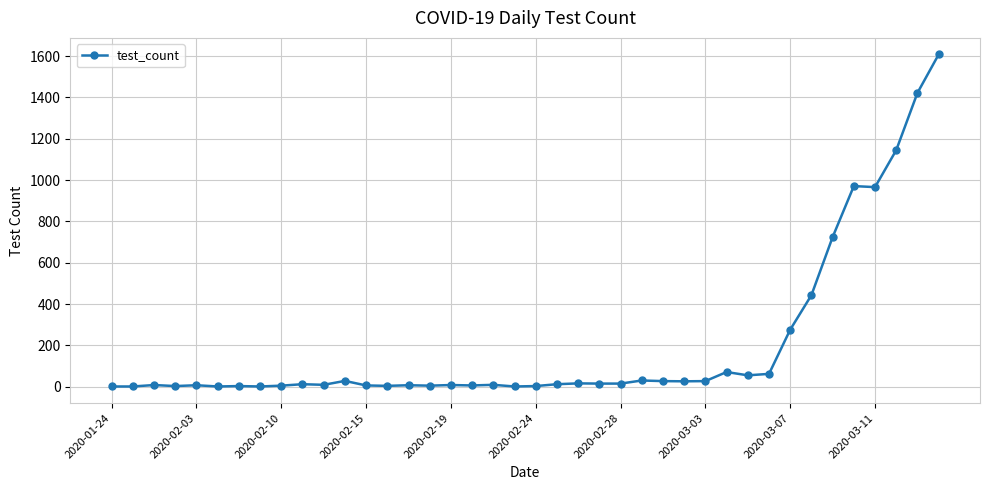

True or false: there are more than 0 points higher than both neighbors.

True